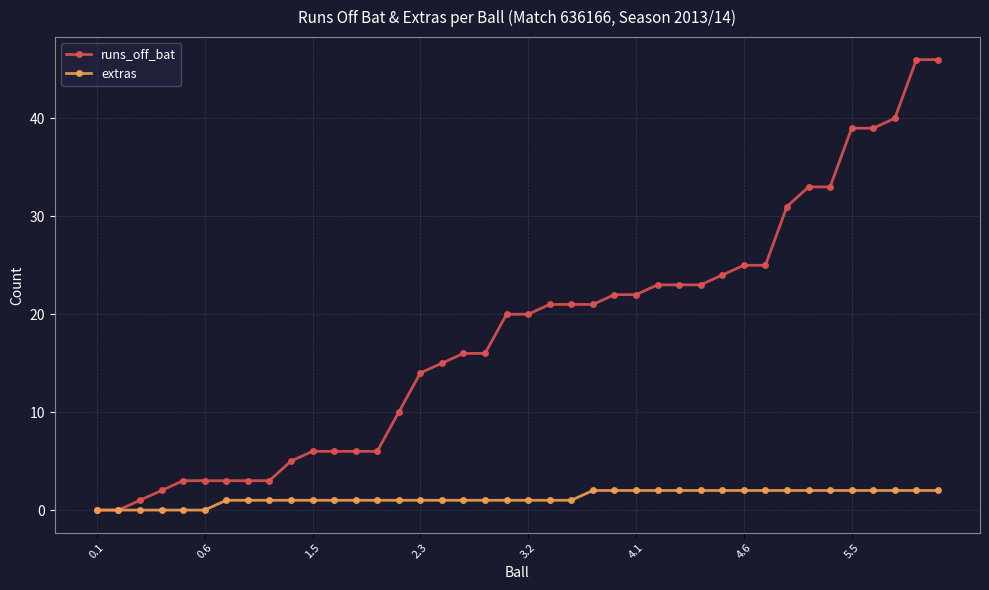

How many data points does each series have?

40